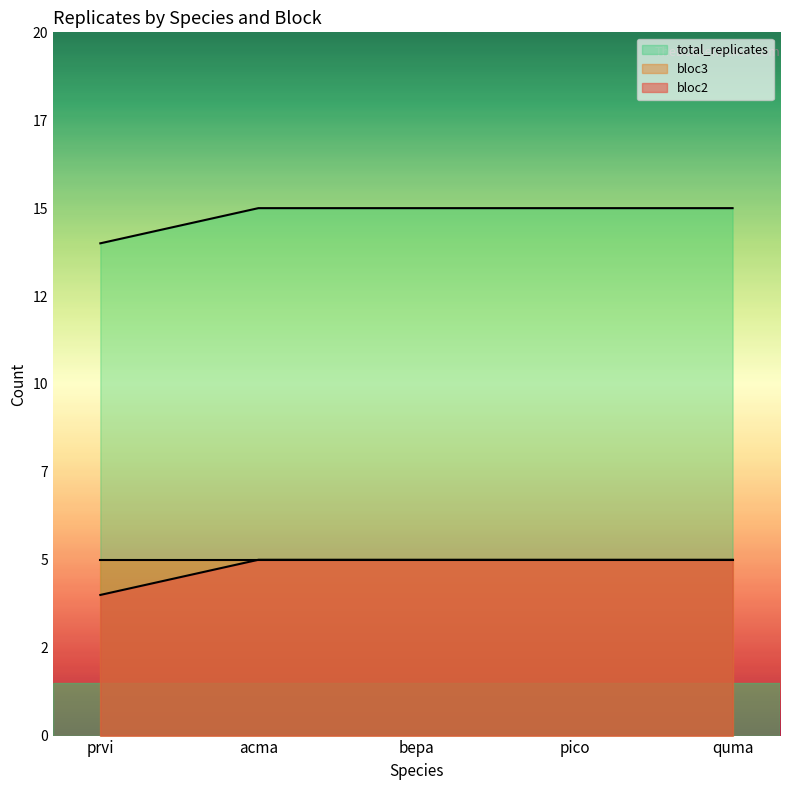

True or false: bloc2 and total_replicates intersect in this chart.

False